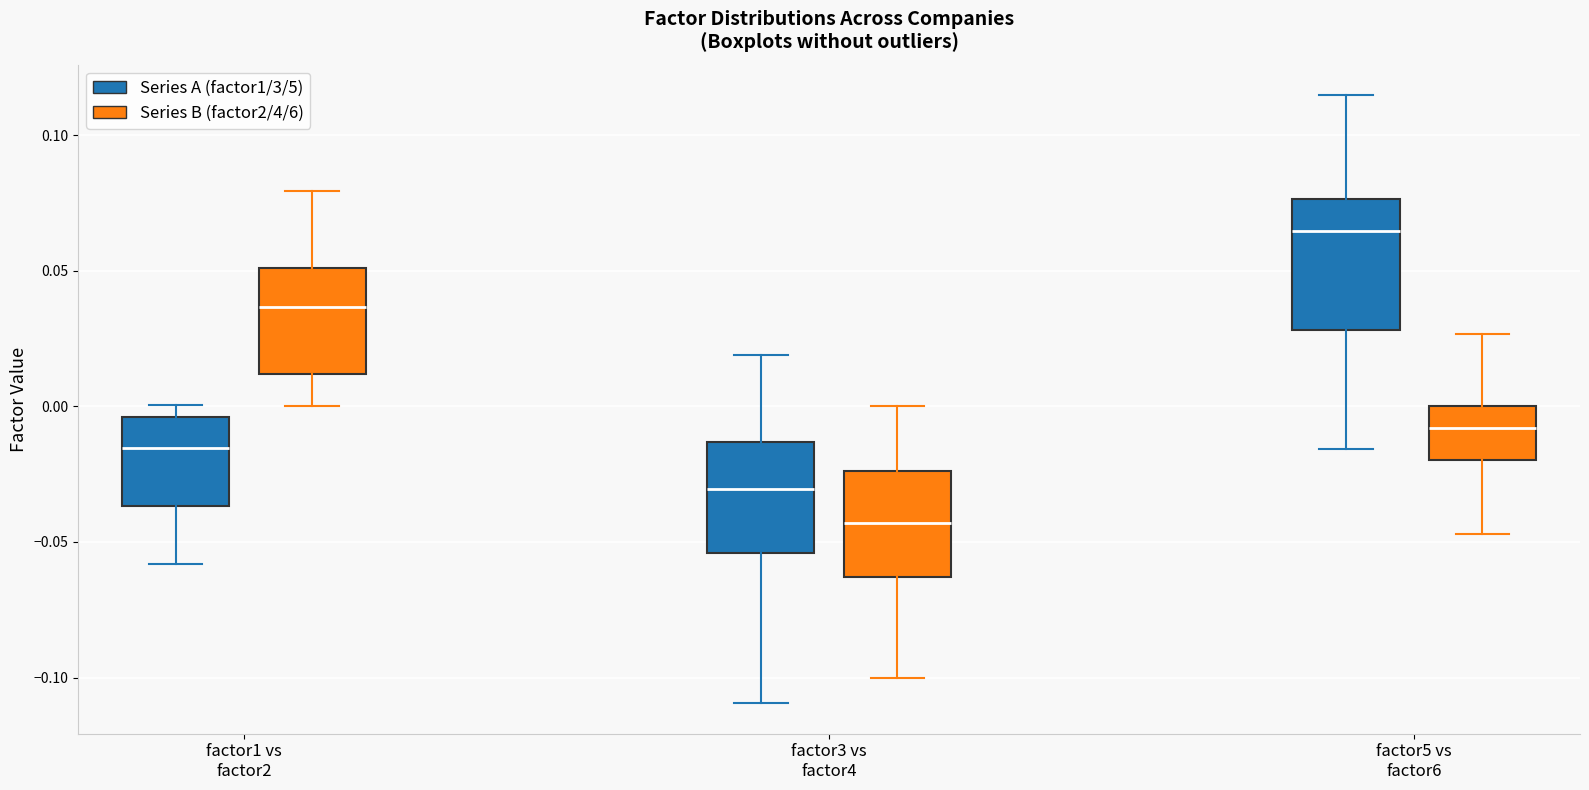

Which box is the tallest, from its lower edge to its upper edge?

factor5 vs factor6 (Series A (factor1/3/5))